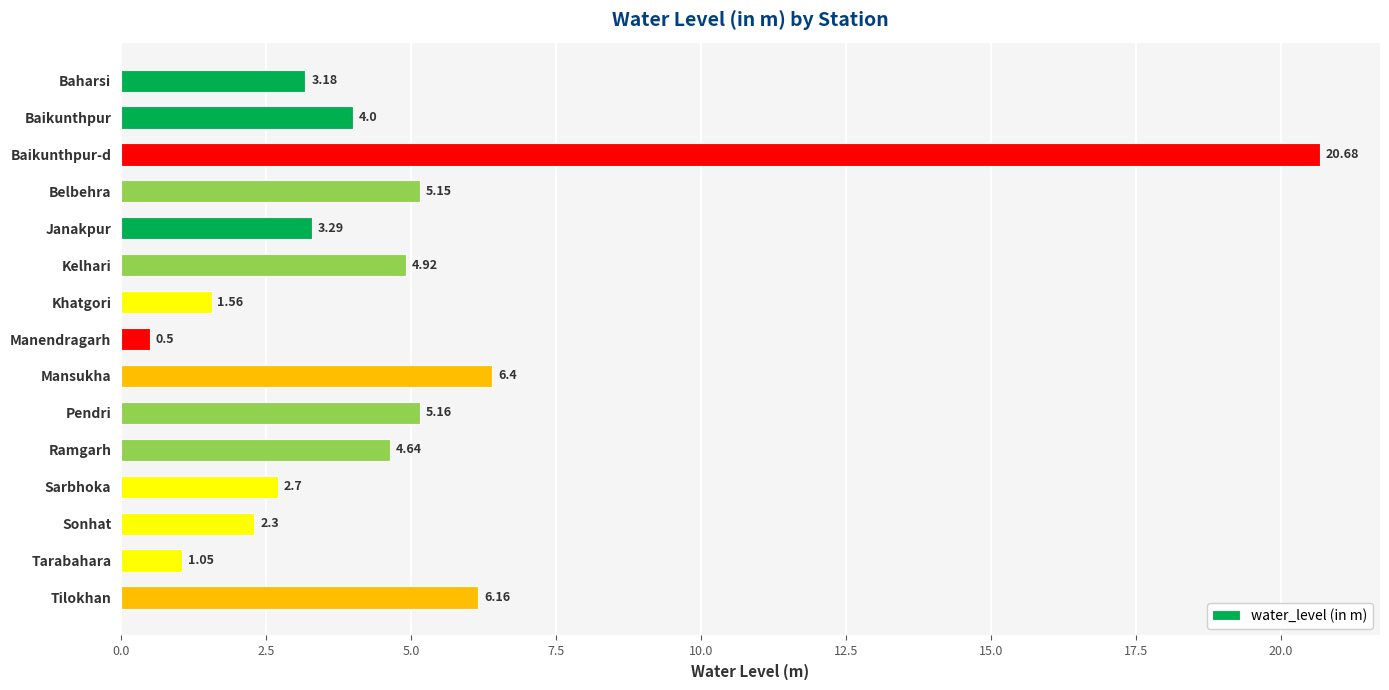

Where is the data nearest to the value 10?

Mansukha